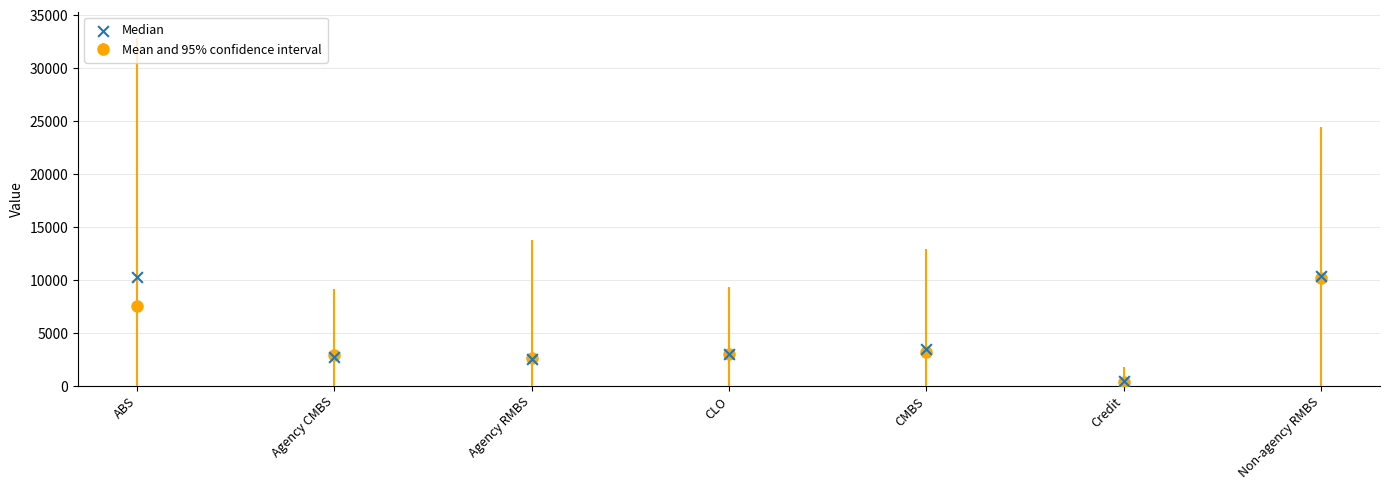

Approximately how many times larger is the value at ABS compared to CLO?

3.4